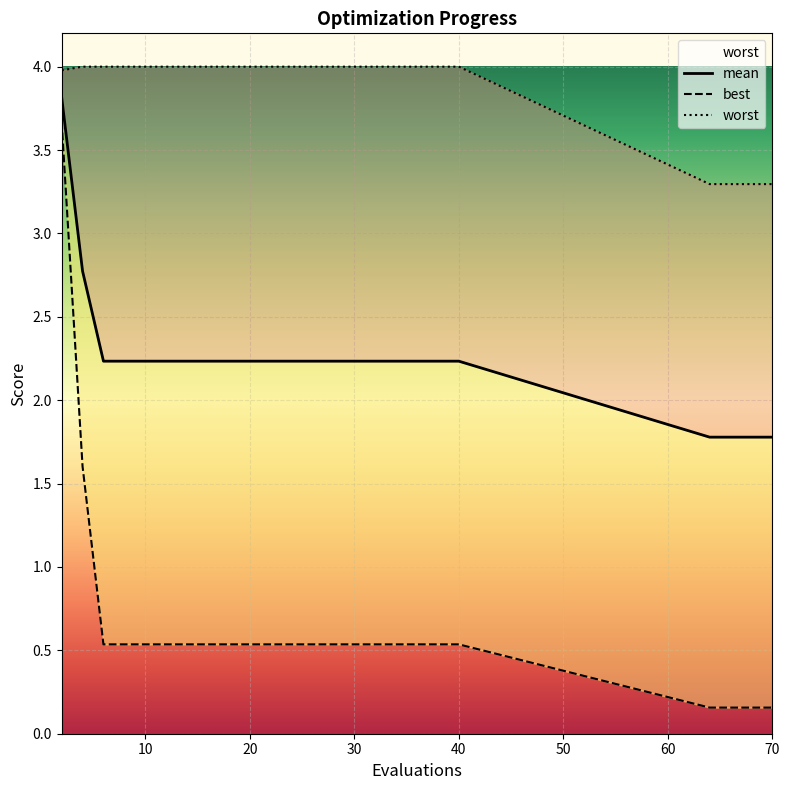

Reading left to right, list all the values displayed in this chart.

mean: 3.8	2.8	2.2	2.2	2.2	2.2	2.2	2.2	2.2	2.2	2.2	2.2	2.2	2.2	2.2	2.2	2.2	2.2	2.2	2.2	1.8	1.8	1.8	1.8	1.8	1.8
best: 3.7	1.6	0.5	0.5	0.5	0.5	0.5	0.5	0.5	0.5	0.5	0.5	0.5	0.5	0.5	0.5	0.5	0.5	0.5	0.5	0.2	0.2	0.2	0.2	0.2	0.2
worst: 4.0	4.0	4.0	4.0	4.0	4.0	4.0	4.0	4.0	4.0	4.0	4.0	4.0	4.0	4.0	4.0	4.0	4.0	4.0	4.0	3.3	3.3	3.3	3.3	3.3	3.3